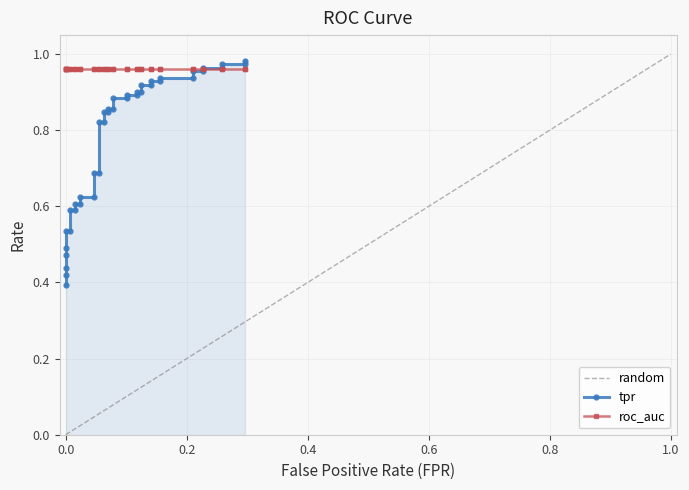

How many categories are shown in the chart?

40